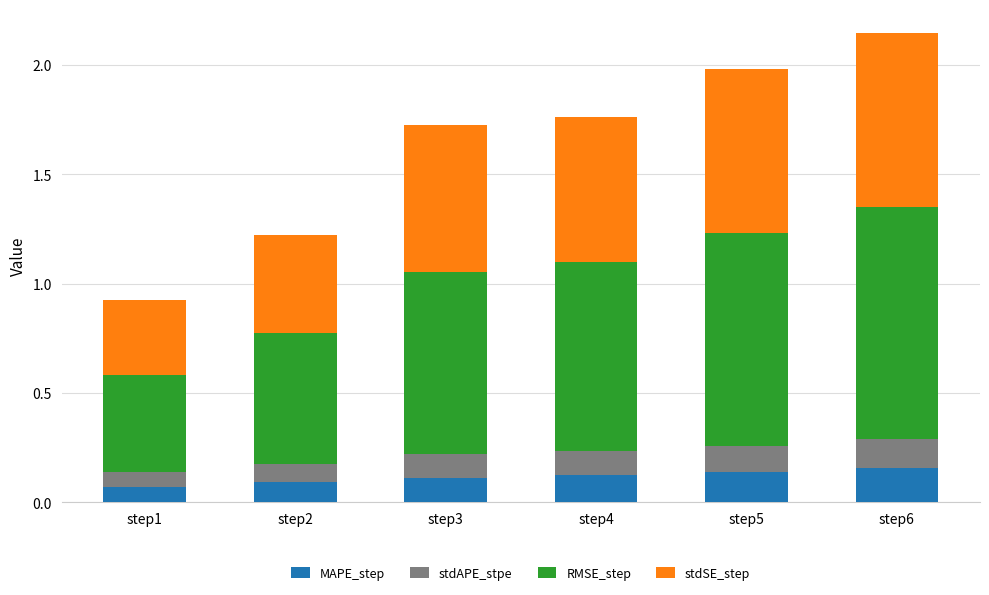

The value of MAPE_step at step6 is 0.3. True or false?

False